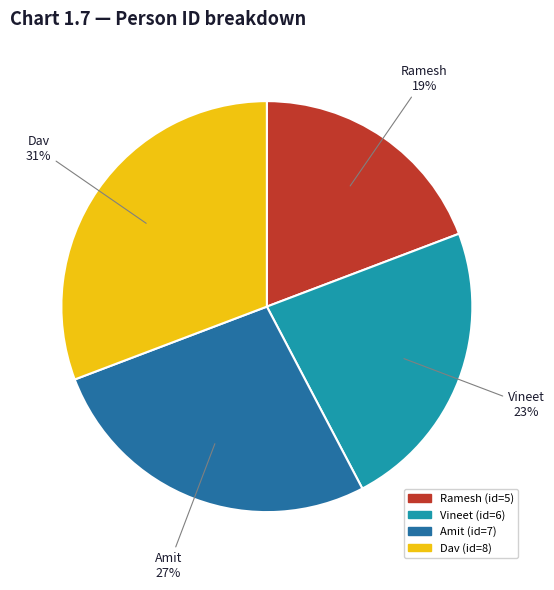

To the nearest percent, what portion does Dav represent?

31%